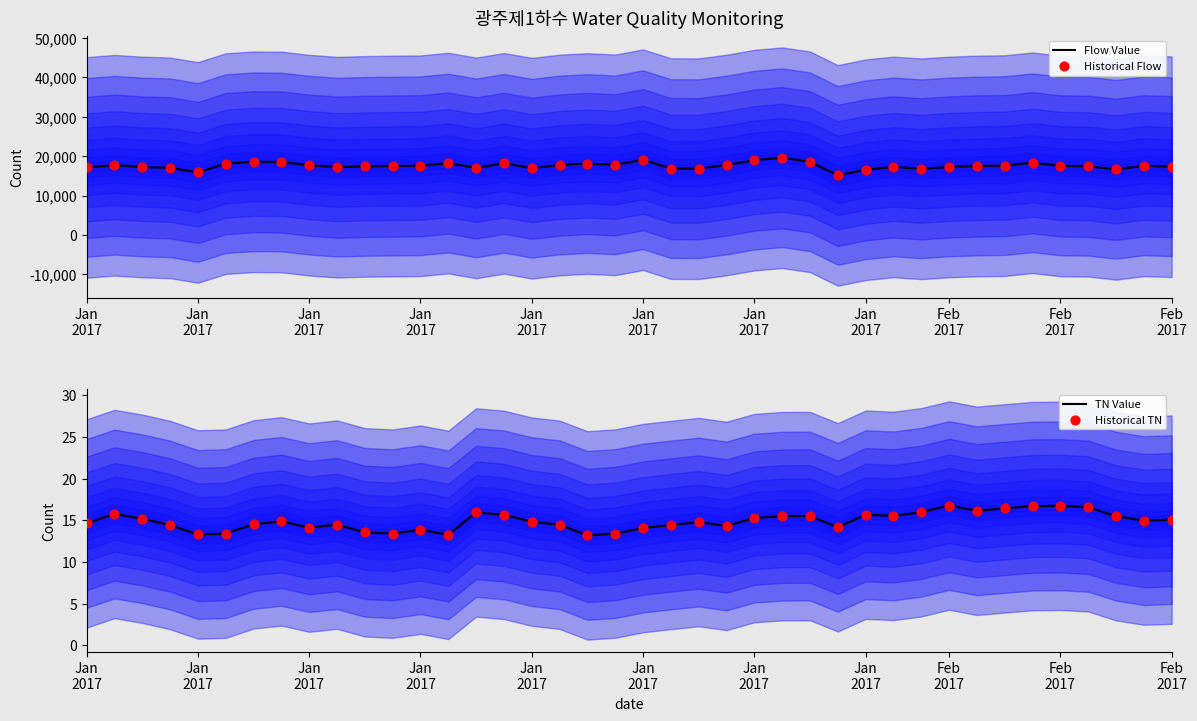

Is the value of Flow Value at Jan
2017 greater than the value of Historical Flow at 27?

Yes